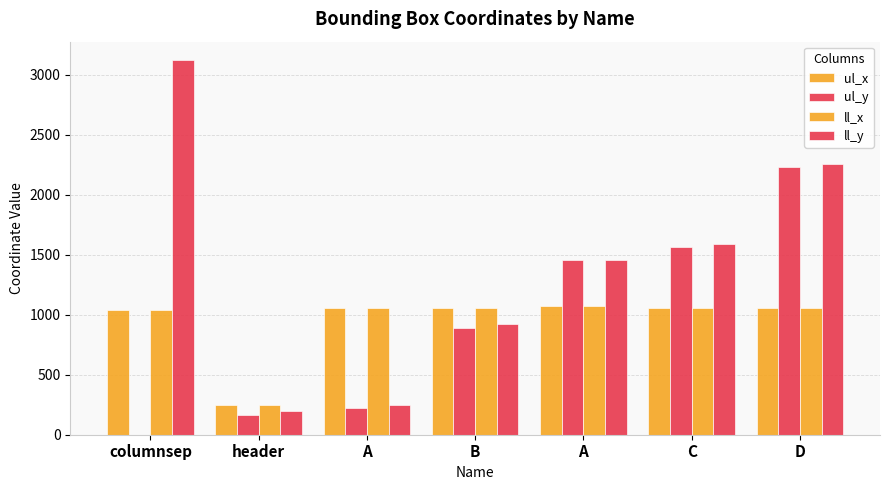

Count the number of categories in the chart.

7